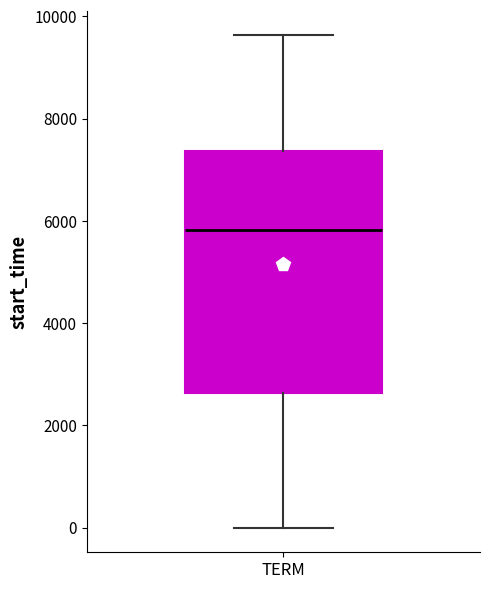

Where is the upper edge of the box for TERM on the y-axis? The values are not printed on the chart, so give them approximately, as read against the axis.

7400